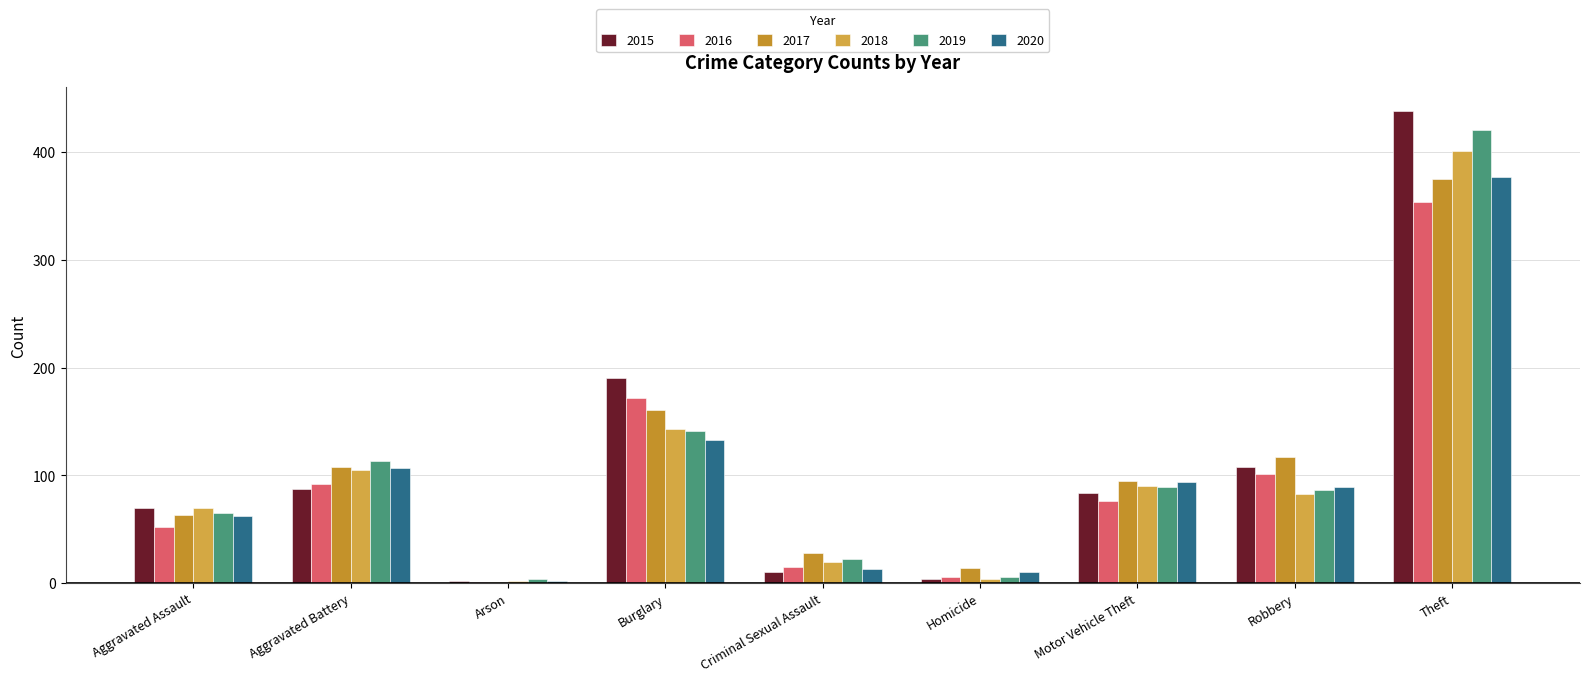

What is the approximate value of 2020 at Robbery, to the nearest 50?

100